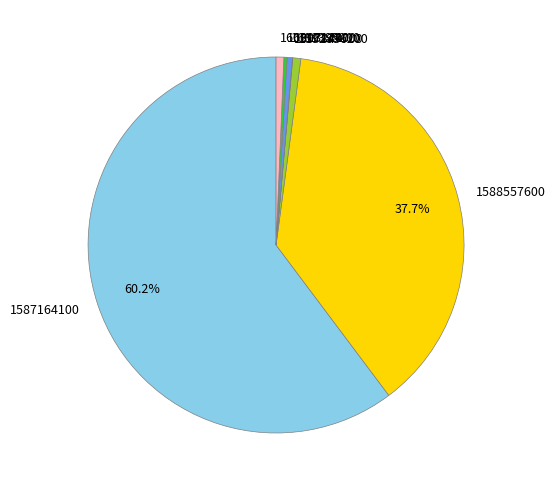

To the nearest percent, what is the difference between the largest and smallest slice percentages?

60%